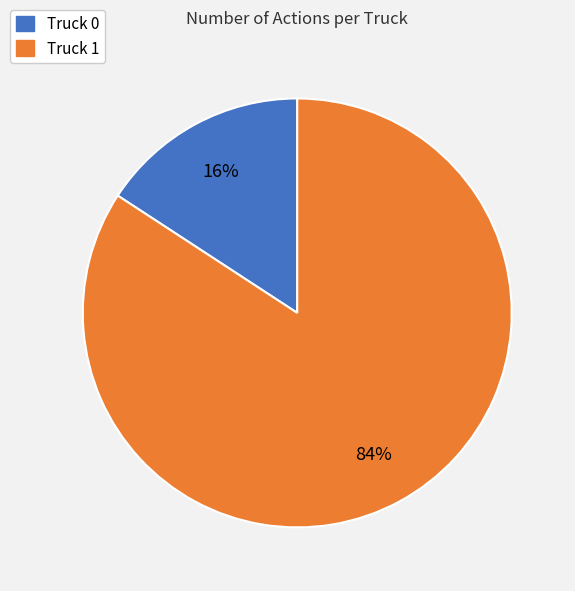

Which slice is the smallest?

Truck 0